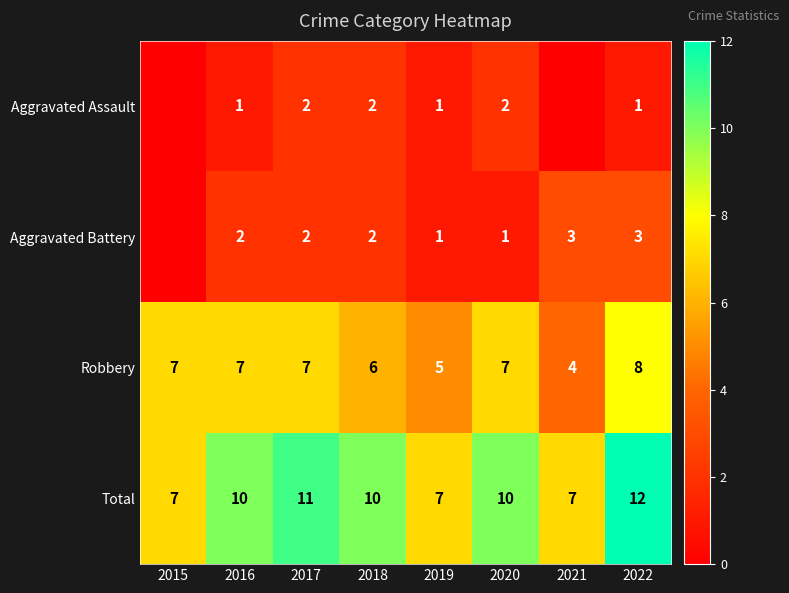

True or false: Aggravated Assault has a value of 0 at 2022.

False